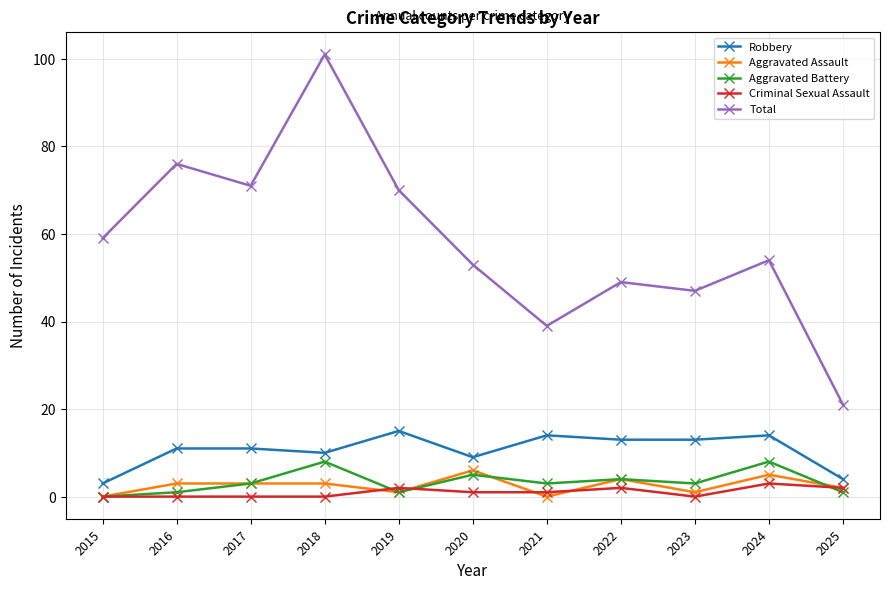

True or false: Aggravated Battery and Robbery cross at least once.

False